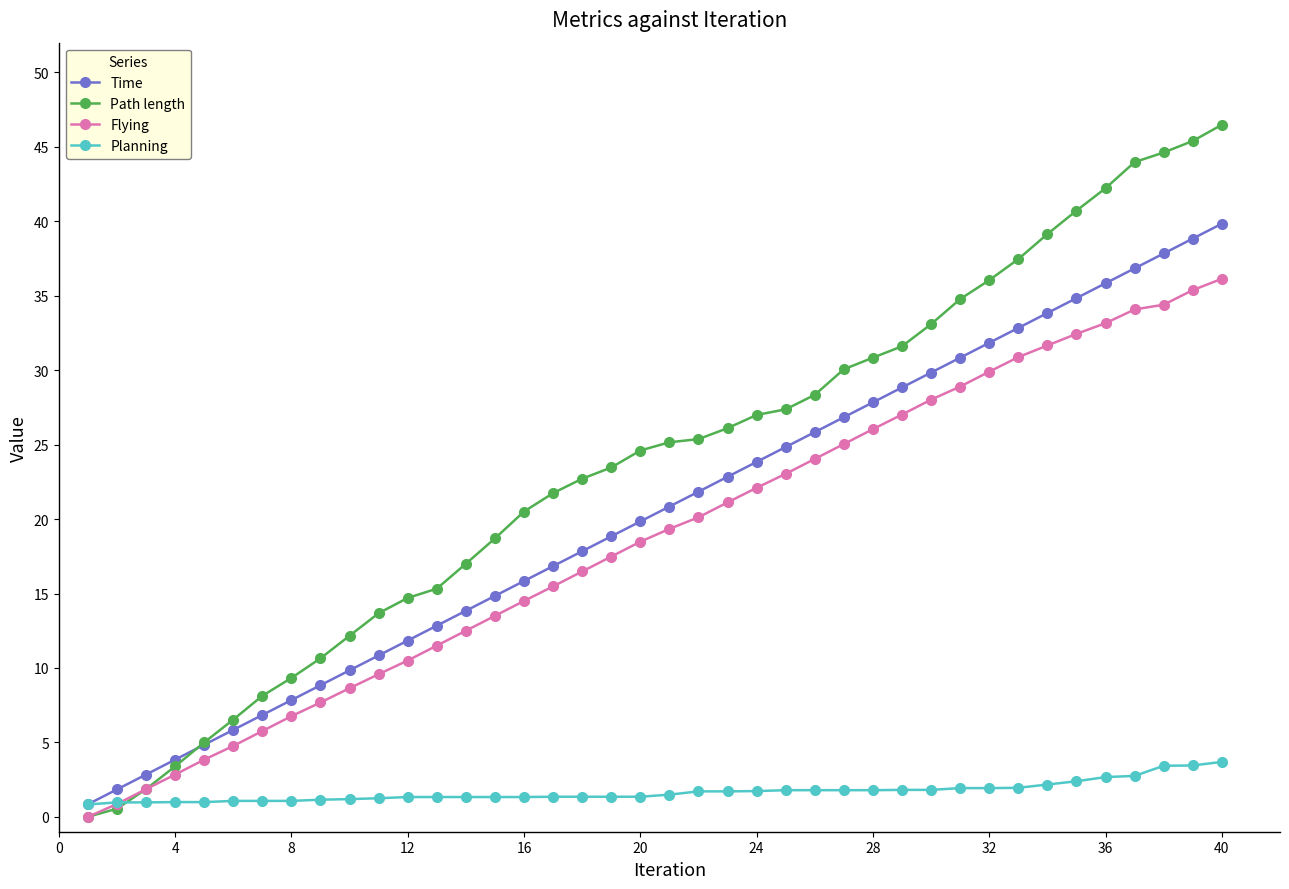

What is the highest value of the Path length series?

46.5